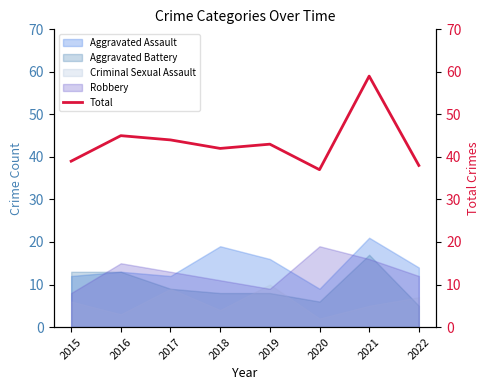

At which label does the data first exceed 43?

2016